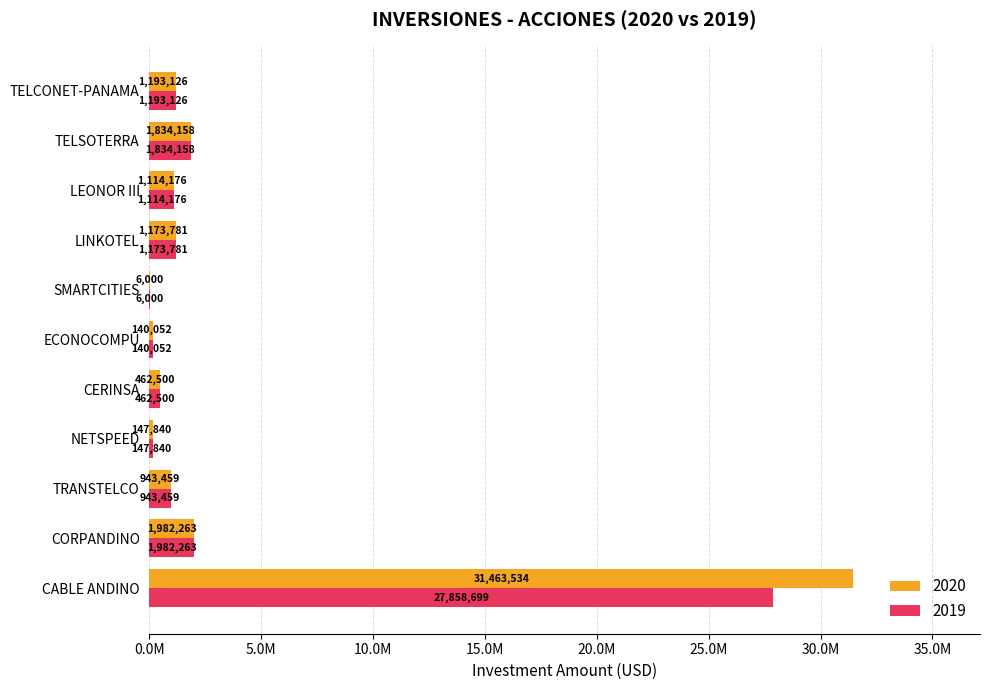

Reading left to right, transcribe all the data shown in this chart.

2020: CABLE ANDINO=31463534.3	CORPANDINO=1982263.0	TRANSTELCO=943459.2	NETSPEED=147840.0	CERINSA=462500.0	ECONOCOMPU=140052.1	SMARTCITIES=6000.0	LINKOTEL=1173781.2	LEONOR III=1114175.6	TELSOTERRA=1834157.7	TELCONET-PANAMA=1193125.9
2019: CABLE ANDINO=27858699.0	CORPANDINO=1982263.0	TRANSTELCO=943459.0	NETSPEED=147840.0	CERINSA=462500.0	ECONOCOMPU=140052.0	SMARTCITIES=6000.0	LINKOTEL=1173781.0	LEONOR III=1114176.0	TELSOTERRA=1834158.0	TELCONET-PANAMA=1193126.0